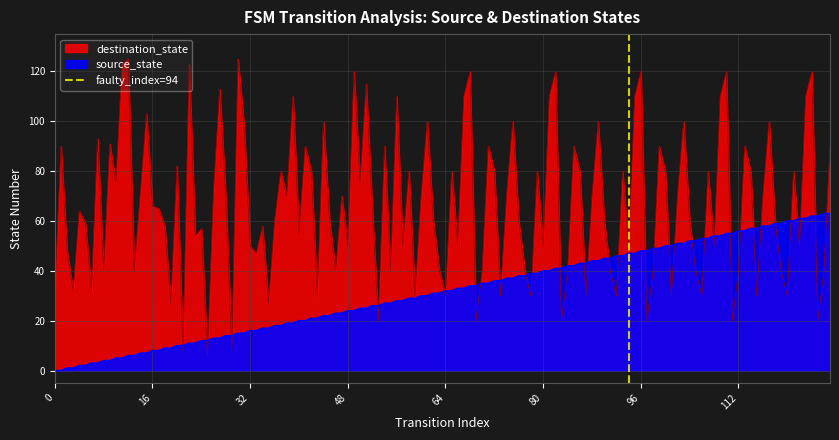

How many values are between 0 and 1?

2